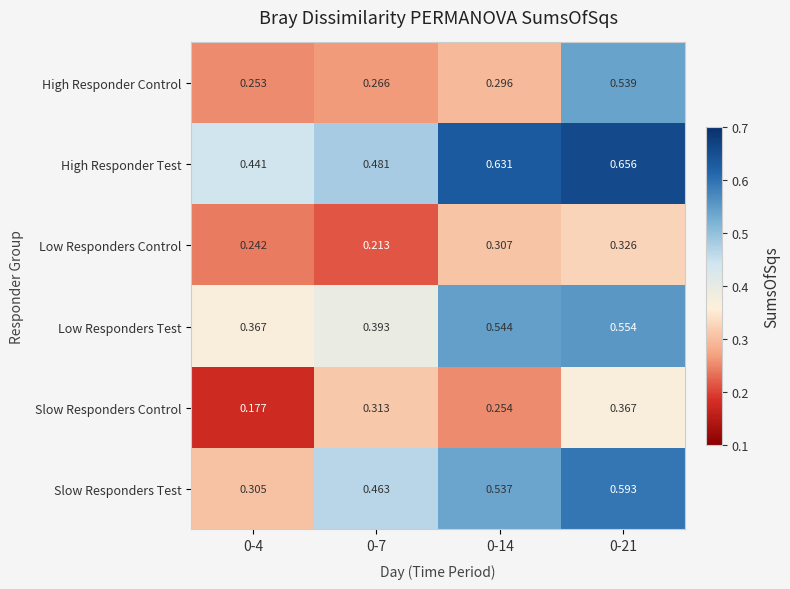

Between 0-7 and 0-14, which series saw the biggest shift?

Low Responders Test